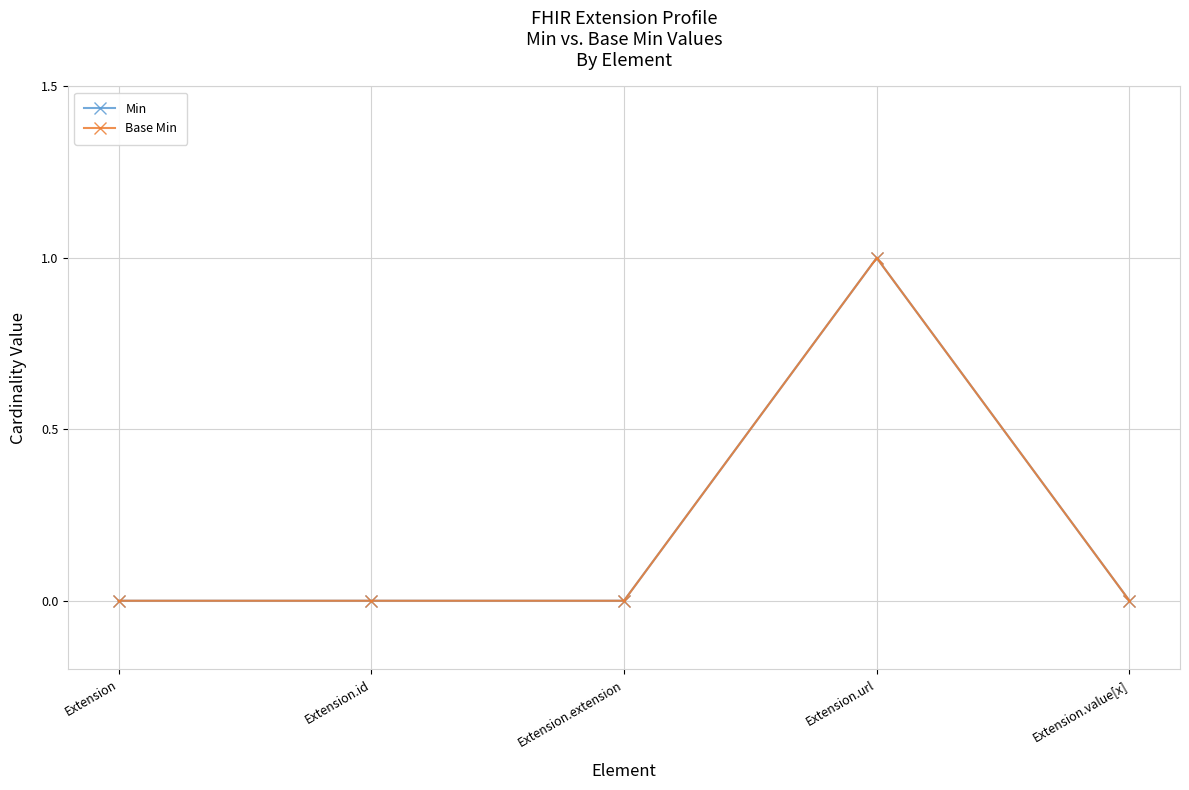

Is it true that Min equals 2 at Extension.url?

False